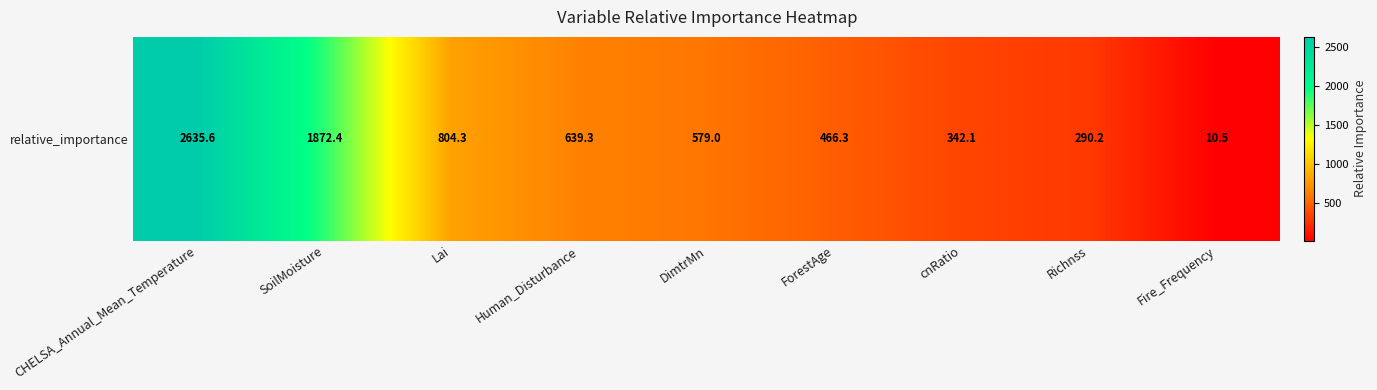

What is the difference between the values at Fire_Frequency and ForestAge?

455.8